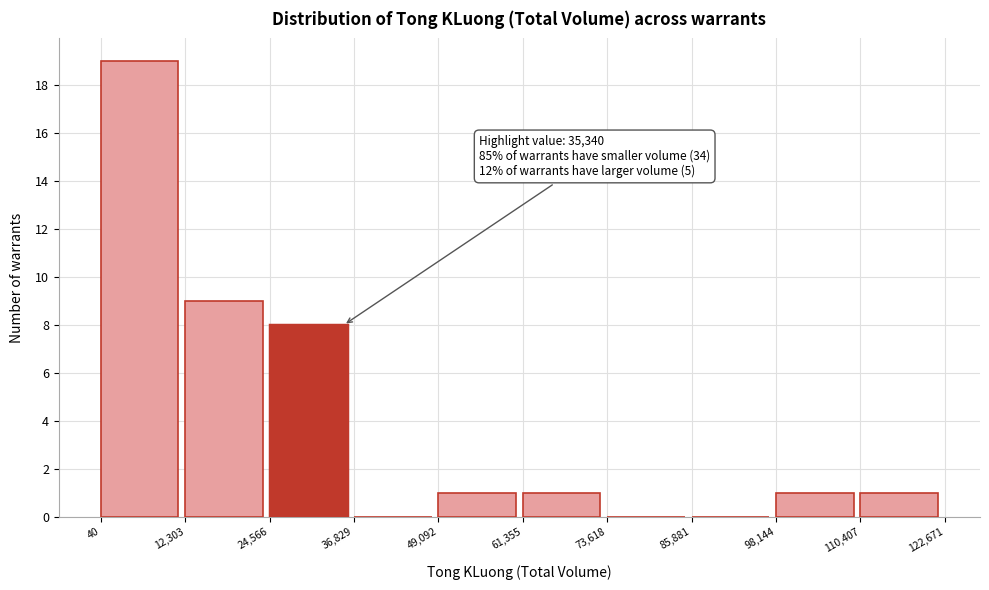

Over which range of the x-axis is the bar tallest?

40 to 12,303